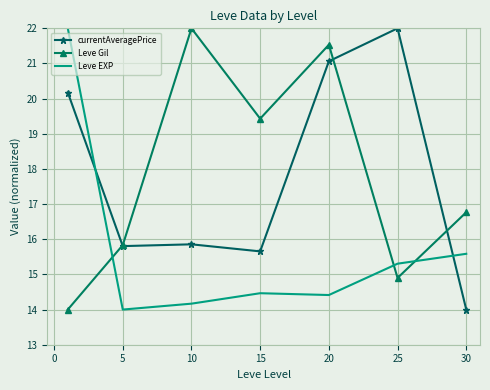

What is the difference between the maximum and second lowest values in the currentAveragePrice series?

6.3